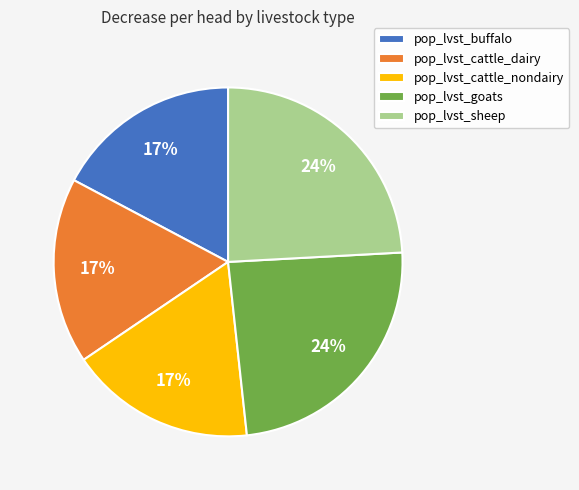

Does pop_lvst_goats account for over 50% of the chart?

No